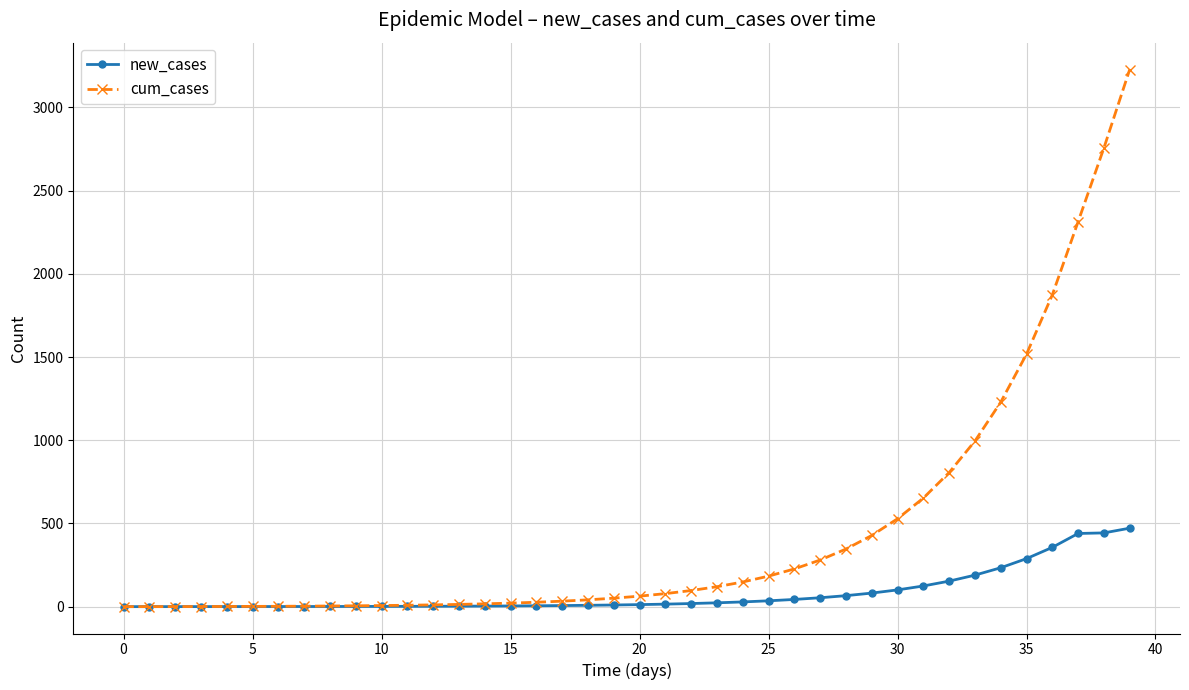

Is this an area chart (filled region under the line)?

No